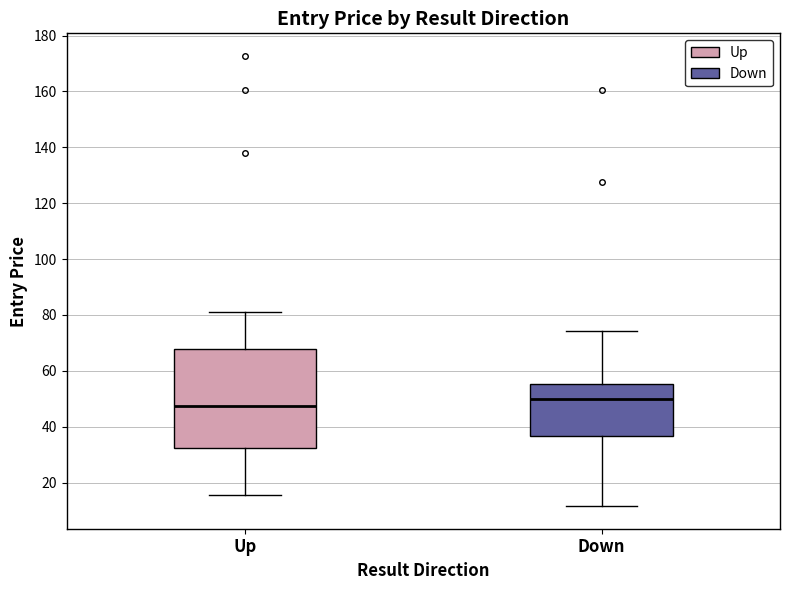

Reading left to right, read every box against the y-axis: the position of its median line, the range the box covers, and the ends of its whiskers. The values are not printed on the chart, so give them approximately, as read against the axis.

Up: median 48, box 32 to 68, whiskers 16 to 82
Down: median 50, box 36 to 56, whiskers 12 to 74